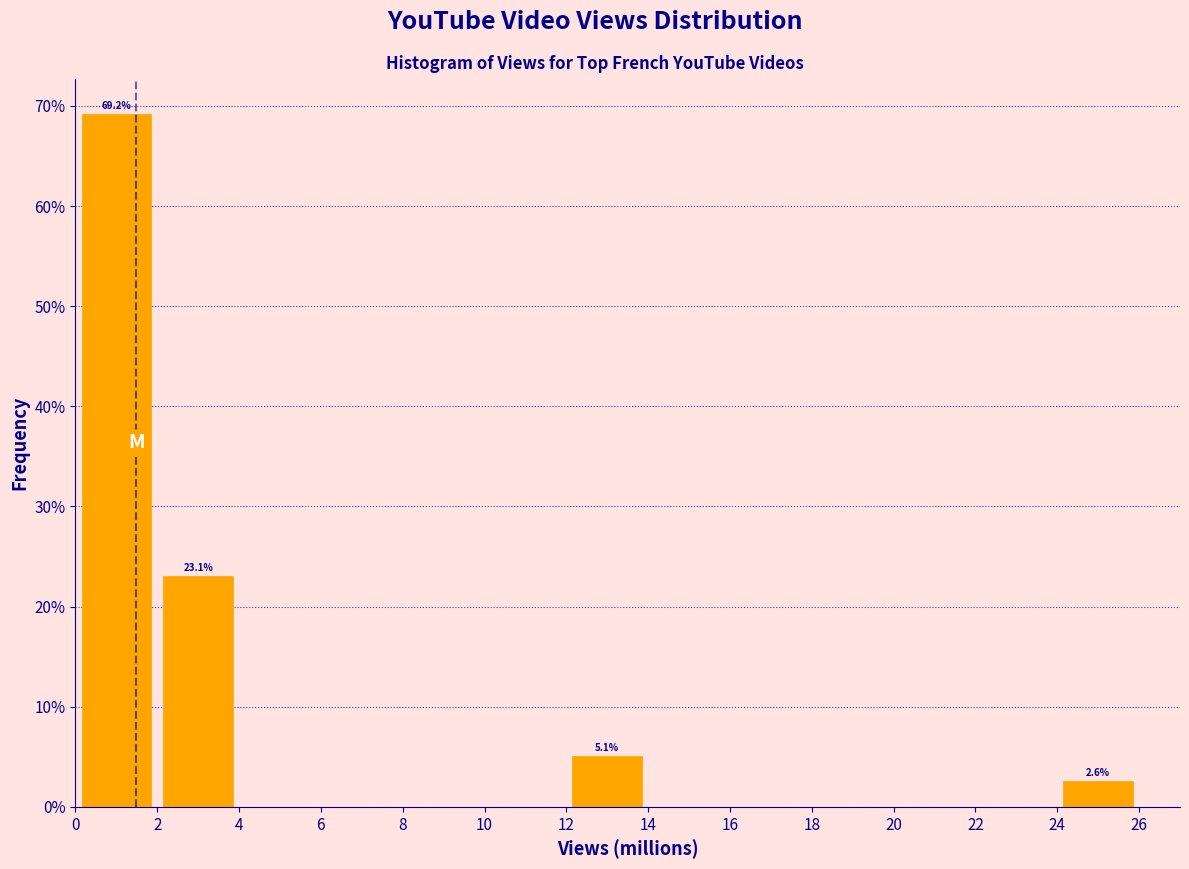

Over which range of the x-axis is the bar tallest?

0 to 2